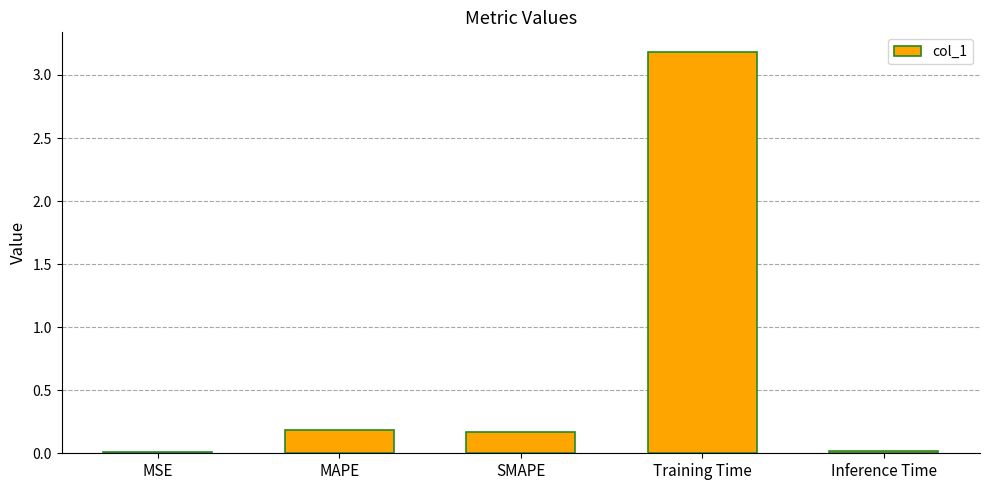

What is the maximum value shown in the chart?

3.2